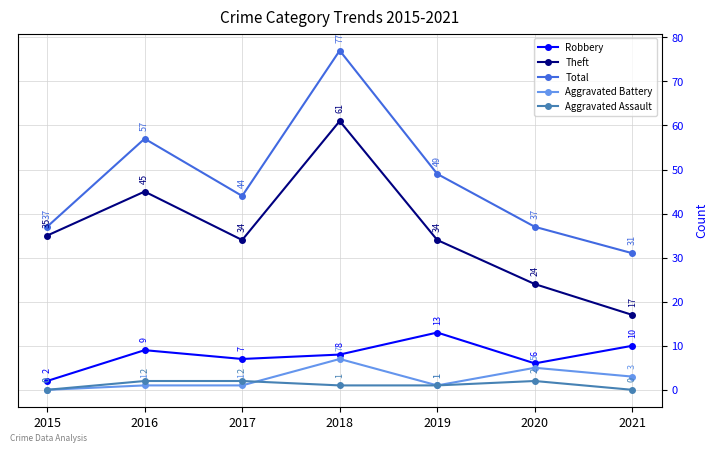

Where is Aggravated Battery nearest to the value 3?

2021